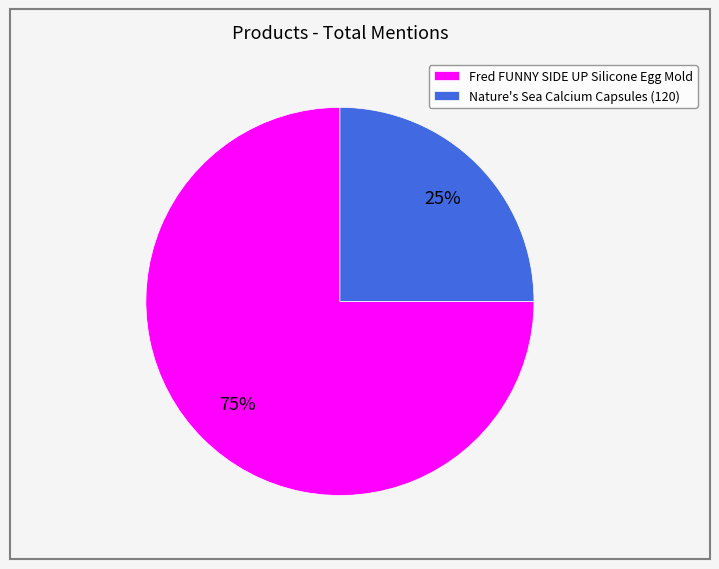

Combined, do Nature's Sea Calcium Capsules (120) and Fred FUNNY SIDE UP Silicone Egg Mold account for over 50%?

Yes